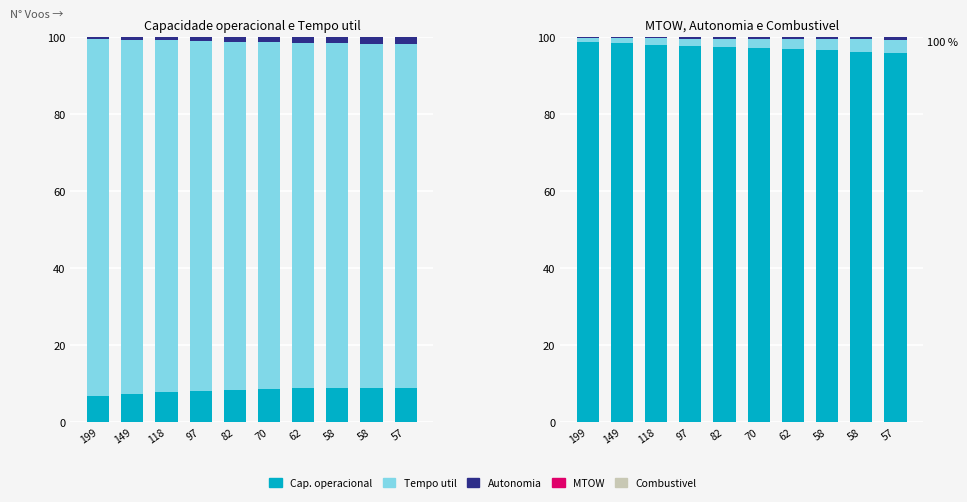

What is the value of the Combustivel [kg] bar at the 8th from the left?

2.9